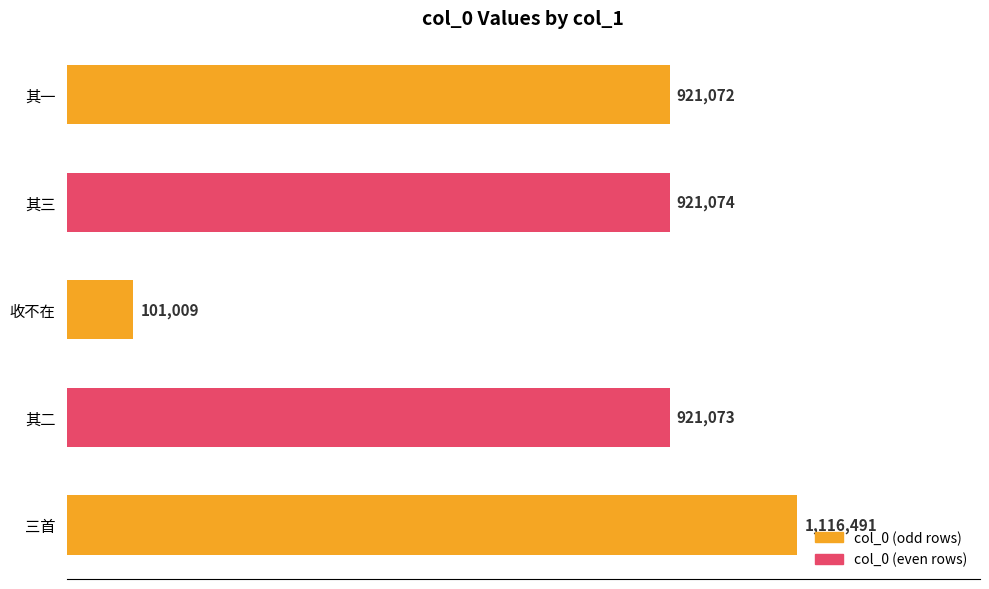

Rank the categories by value from lowest to highest.

收不在, 其一, 其二, 其三, 三首